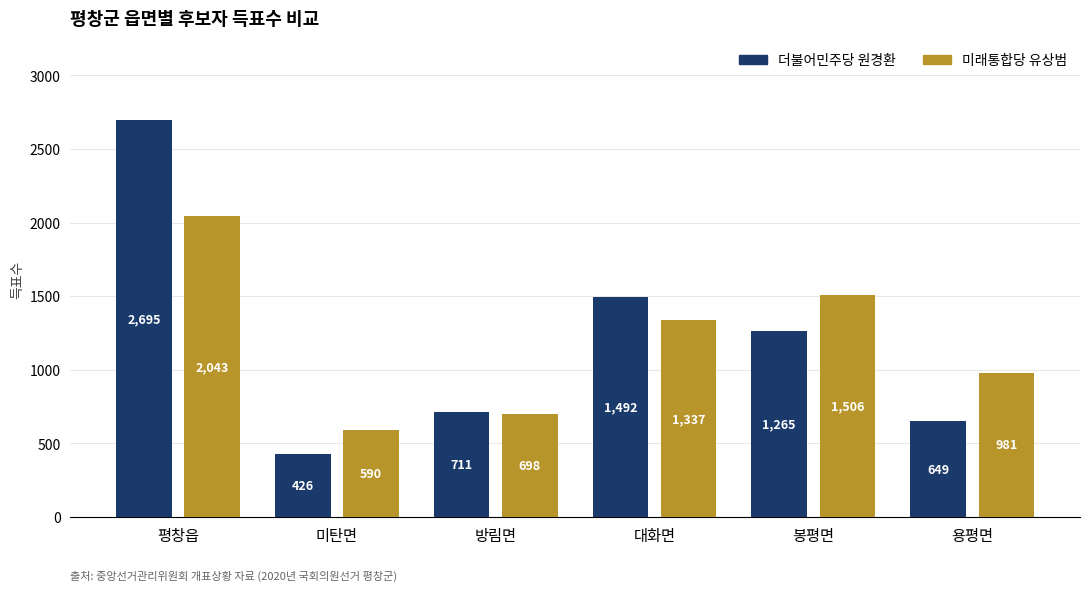

What is the difference between the maximum and minimum values in the 더불어민주당 원경환 series?

2269